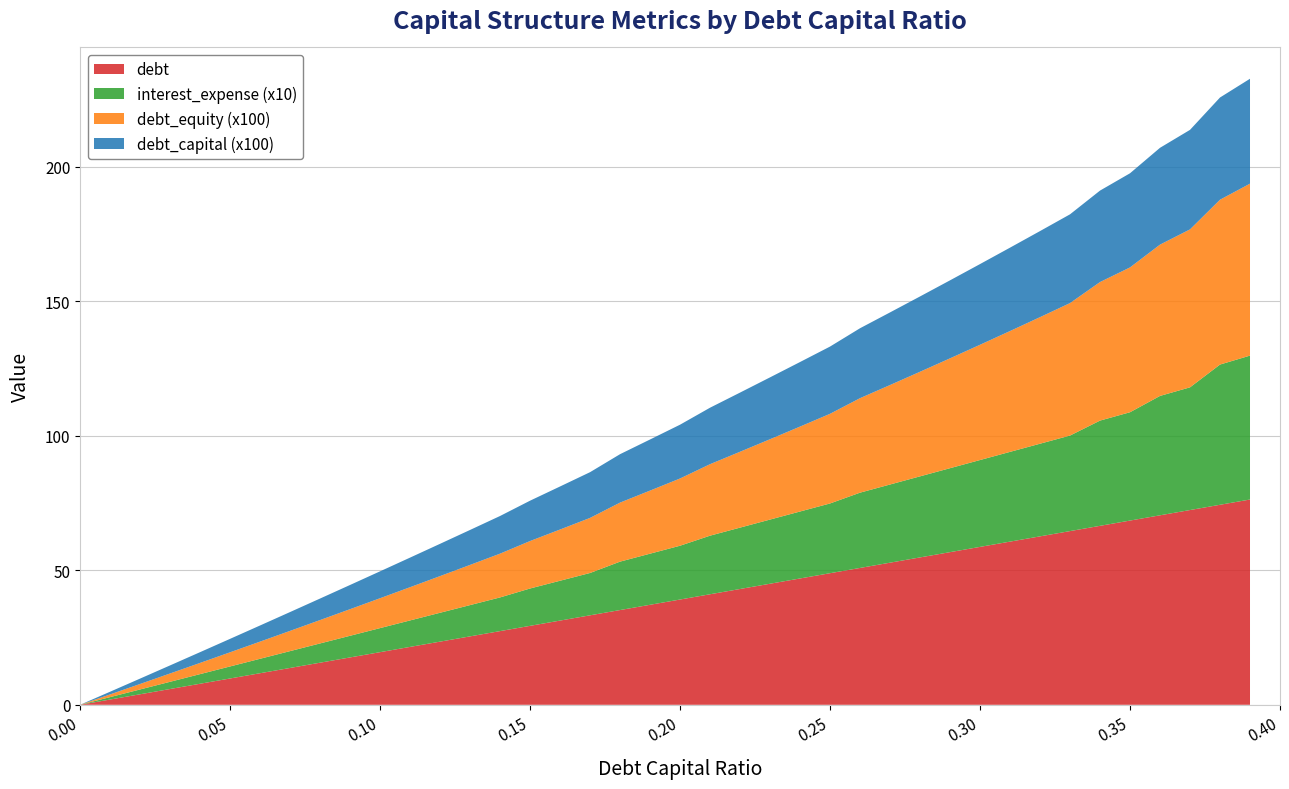

Reading left to right, what are all the values shown in this chart?

debt_capital: 0.0=0.0	0.01=0.0	0.02=0.0	0.03=0.0	0.04=0.0	0.05=0.1	0.06=0.1	0.07=0.1	0.08=0.1	0.09=0.1	0.1=0.1	0.11=0.1	0.12=0.1	0.13=0.1	0.14=0.1	0.15=0.1	0.16=0.2	0.17=0.2	0.18=0.2	0.19=0.2	0.2=0.2	0.21=0.2	0.22=0.2	0.23=0.2	0.24=0.2	0.25=0.2	0.26=0.3	0.27=0.3	0.28=0.3	0.29=0.3	0.3=0.3	0.31=0.3	0.32=0.3	0.33=0.3	0.34=0.3	0.35=0.3	0.36=0.4	0.37=0.4	0.38=0.4	0.39=0.4
debt: 0.0=0.0	0.01=2.0	0.02=3.9	0.03=5.9	0.04=7.8	0.05=9.8	0.06=11.7	0.07=13.7	0.08=15.7	0.09=17.6	0.1=19.6	0.11=21.5	0.12=23.5	0.13=25.4	0.14=27.4	0.15=29.4	0.16=31.3	0.17=33.3	0.18=35.2	0.19=37.2	0.2=39.1	0.21=41.1	0.22=43.1	0.23=45.0	0.24=47.0	0.25=48.9	0.26=50.9	0.27=52.8	0.28=54.8	0.29=56.8	0.3=58.7	0.31=60.7	0.32=62.6	0.33=64.6	0.34=66.5	0.35=68.5	0.36=70.5	0.37=72.4	0.38=74.4	0.39=76.3
interest_expense: 0.0=0.0	0.01=0.1	0.02=0.2	0.03=0.3	0.04=0.4	0.05=0.4	0.06=0.5	0.07=0.6	0.08=0.7	0.09=0.8	0.1=0.9	0.11=1.0	0.12=1.1	0.13=1.2	0.14=1.3	0.15=1.4	0.16=1.5	0.17=1.6	0.18=1.8	0.19=1.9	0.2=2.0	0.21=2.2	0.22=2.3	0.23=2.4	0.24=2.5	0.25=2.6	0.26=2.8	0.27=2.9	0.28=3.0	0.29=3.1	0.3=3.2	0.31=3.3	0.32=3.4	0.33=3.6	0.34=3.9	0.35=4.0	0.36=4.4	0.37=4.6	0.38=5.2	0.39=5.4
debt_equity: 0.0=0.0	0.01=0.0	0.02=0.0	0.03=0.0	0.04=0.0	0.05=0.1	0.06=0.1	0.07=0.1	0.08=0.1	0.09=0.1	0.1=0.1	0.11=0.1	0.12=0.1	0.13=0.1	0.14=0.2	0.15=0.2	0.16=0.2	0.17=0.2	0.18=0.2	0.19=0.2	0.2=0.2	0.21=0.3	0.22=0.3	0.23=0.3	0.24=0.3	0.25=0.3	0.26=0.4	0.27=0.4	0.28=0.4	0.29=0.4	0.3=0.4	0.31=0.4	0.32=0.5	0.33=0.5	0.34=0.5	0.35=0.5	0.36=0.6	0.37=0.6	0.38=0.6	0.39=0.6